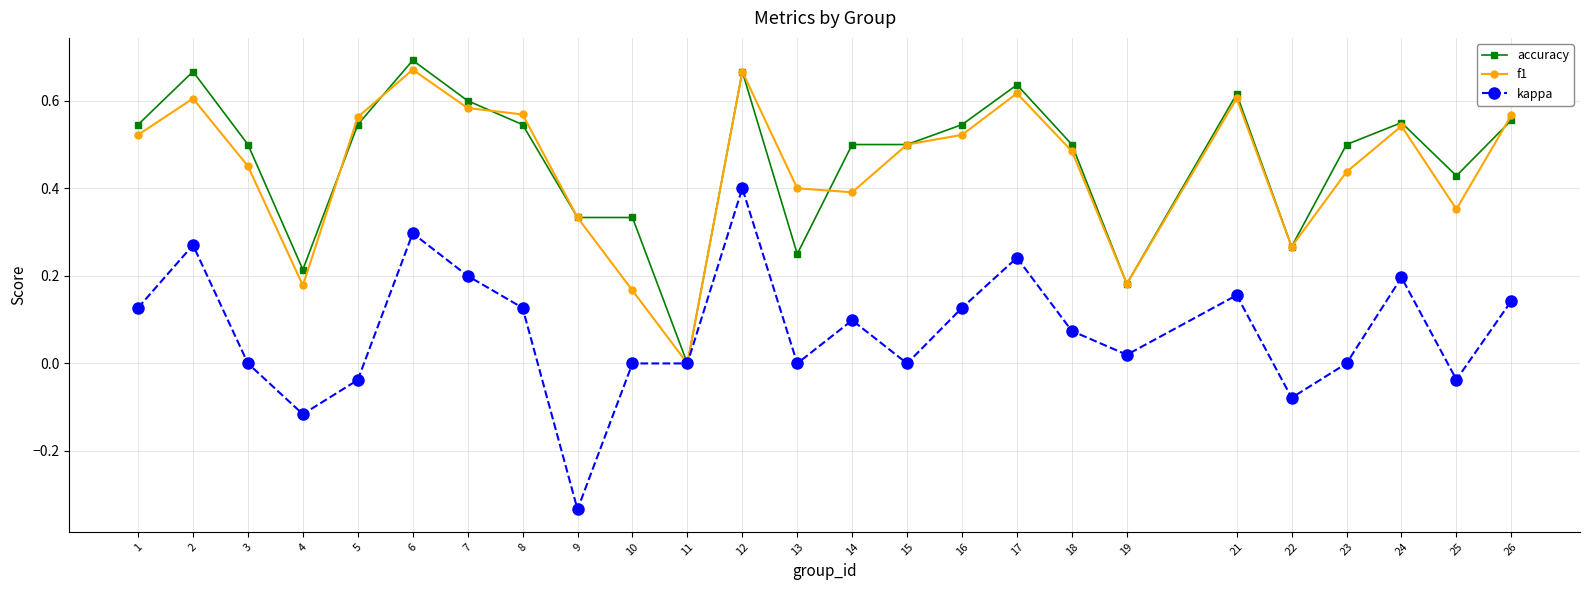

True or false: kappa has more than 1 points higher than both neighbors.

True